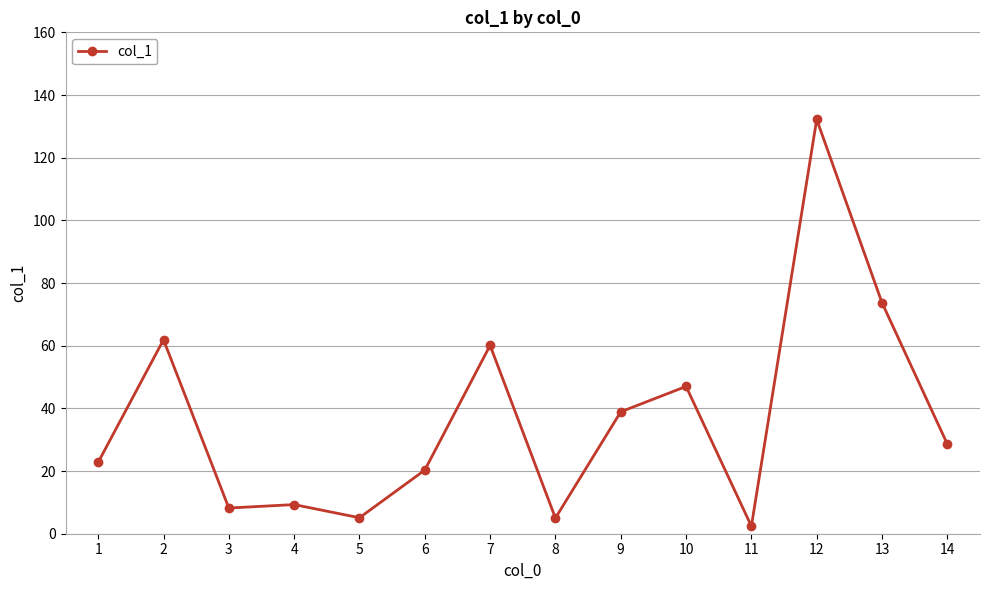

What is the difference between the second highest and second lowest values?

68.7